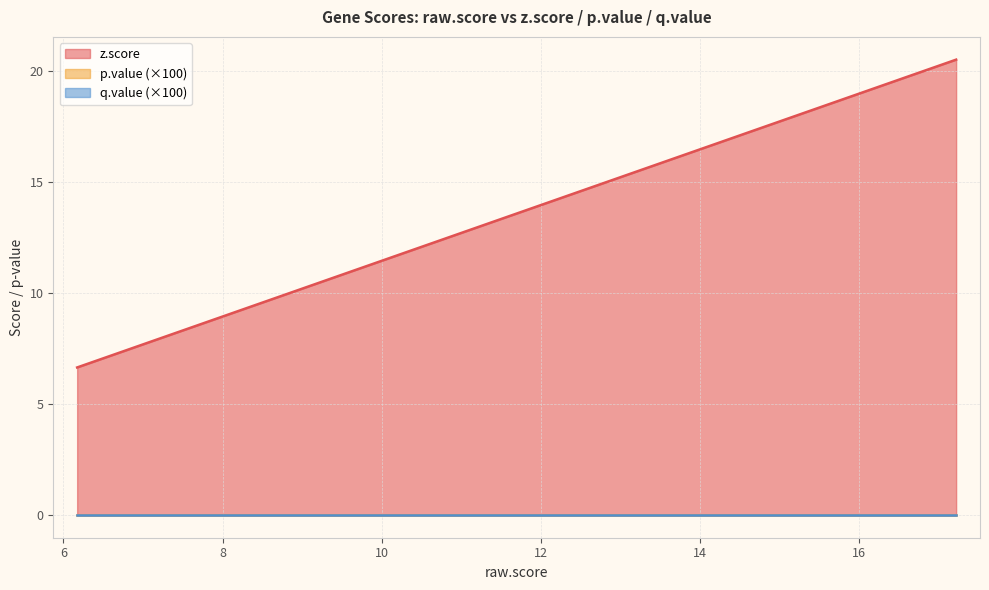

What is the difference between the z.score values at EIF1 and RHOB?

0.8